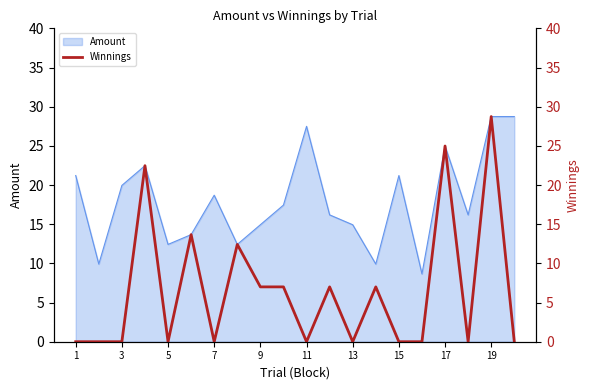

How many lines are shown in the chart?

1